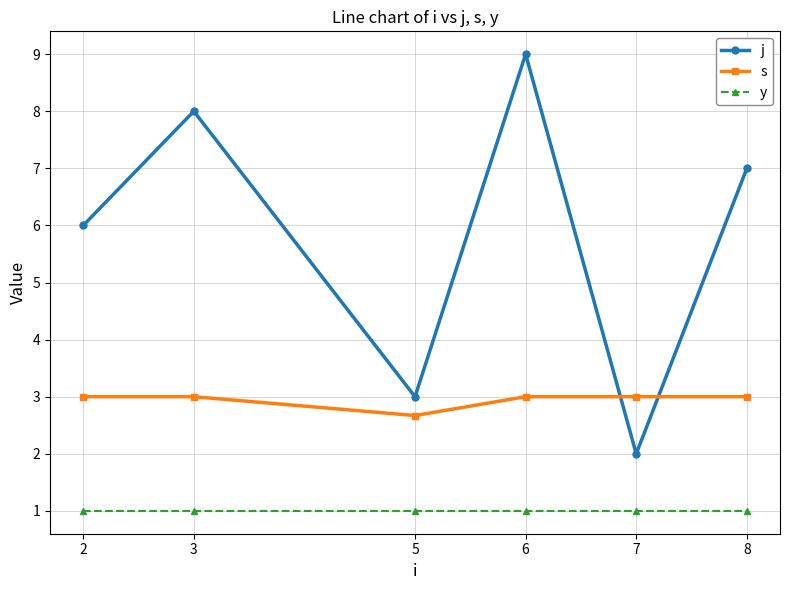

Reading left to right, list all the values displayed in this chart.

j: 2=6.0	3=8.0	5=3.0	6=9.0	7=2.0	8=7.0
s: 2=3.0	3=3.0	5=2.7	6=3.0	7=3.0	8=3.0
y: 2=1.0	3=1.0	5=1.0	6=1.0	7=1.0	8=1.0